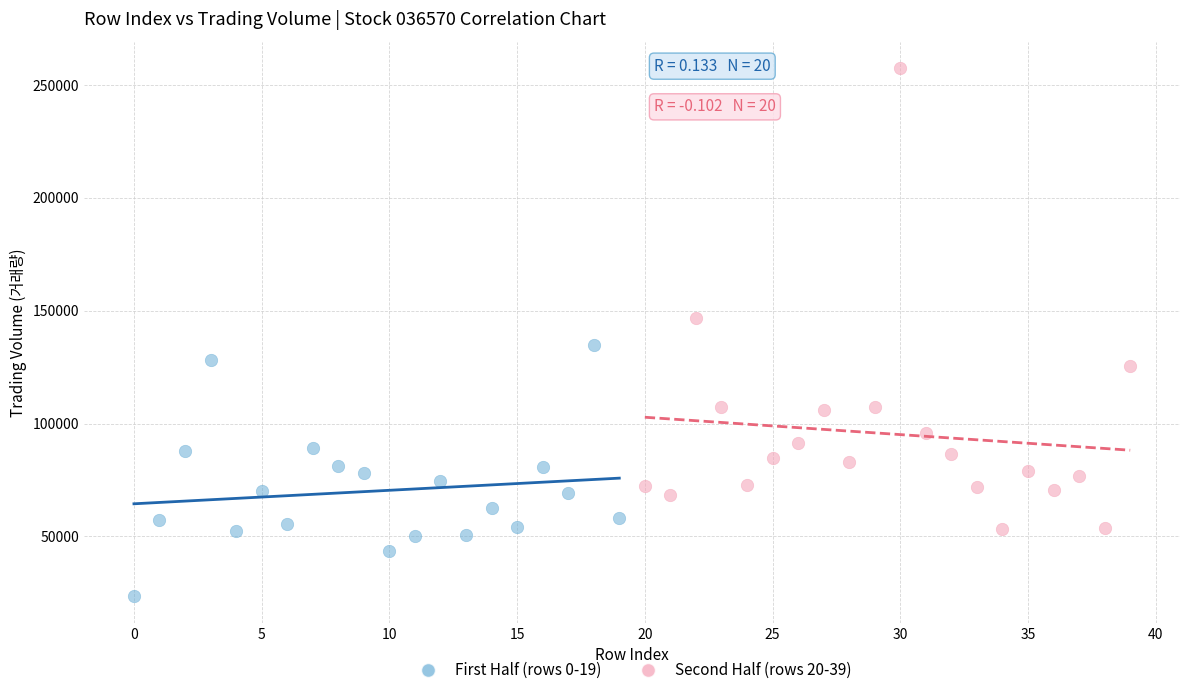

What are all the series names shown in the legend?

First Half (rows 0-19), Second Half (rows 20-39)